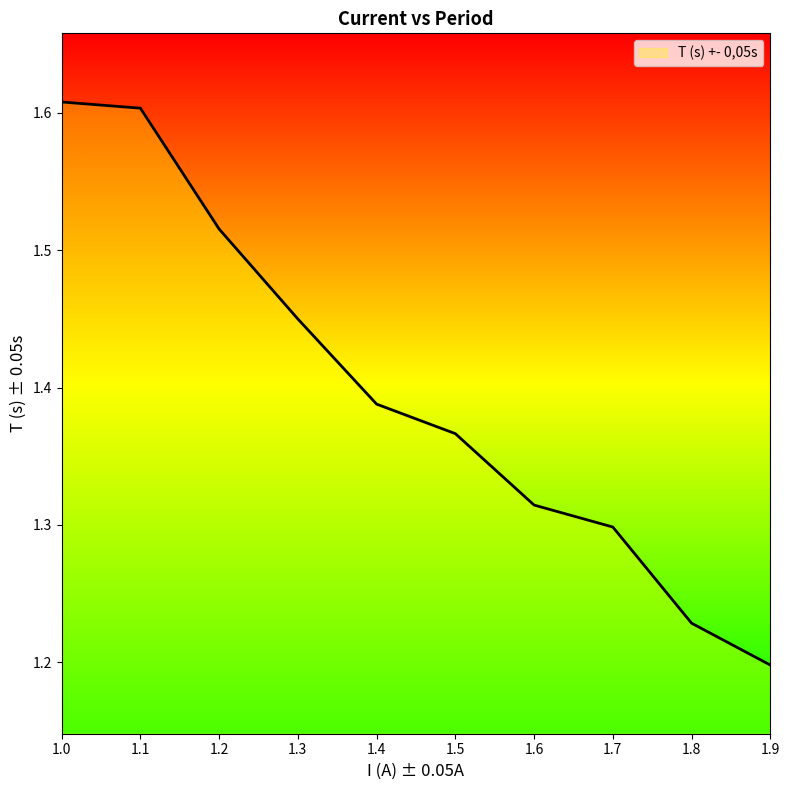

List the labels in order of value, smallest first.

1.9, 1.8, 1.7, 1.6, 1.5, 1.4, 1.3, 1.2, 1.1, 1.0